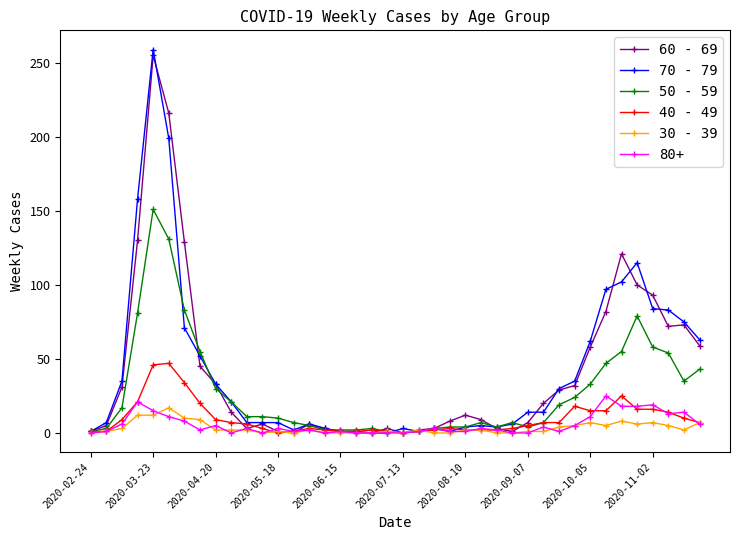

How many values in the 70 - 79 series are below 14?

20